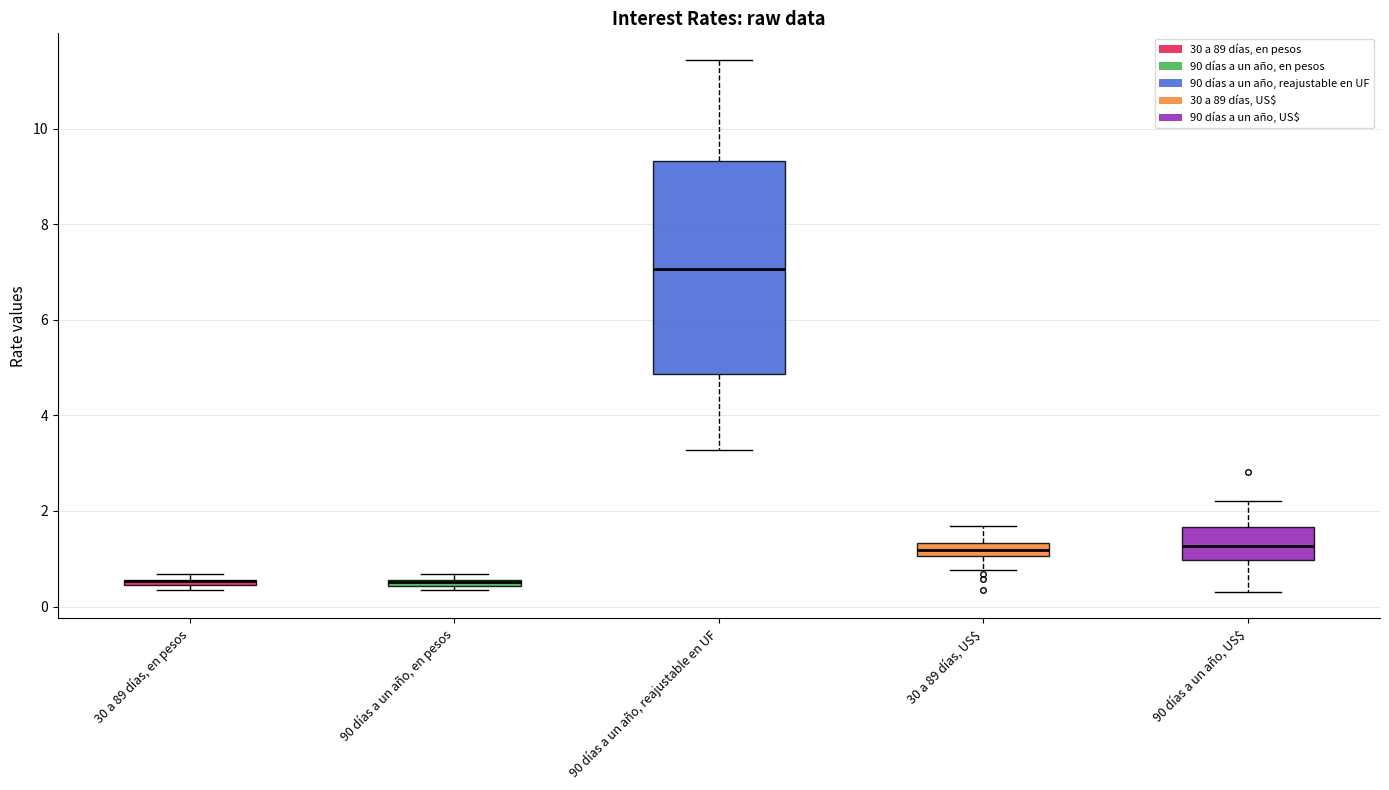

Which box is the tallest, from its lower edge to its upper edge?

90 días a un año, reajustable en UF